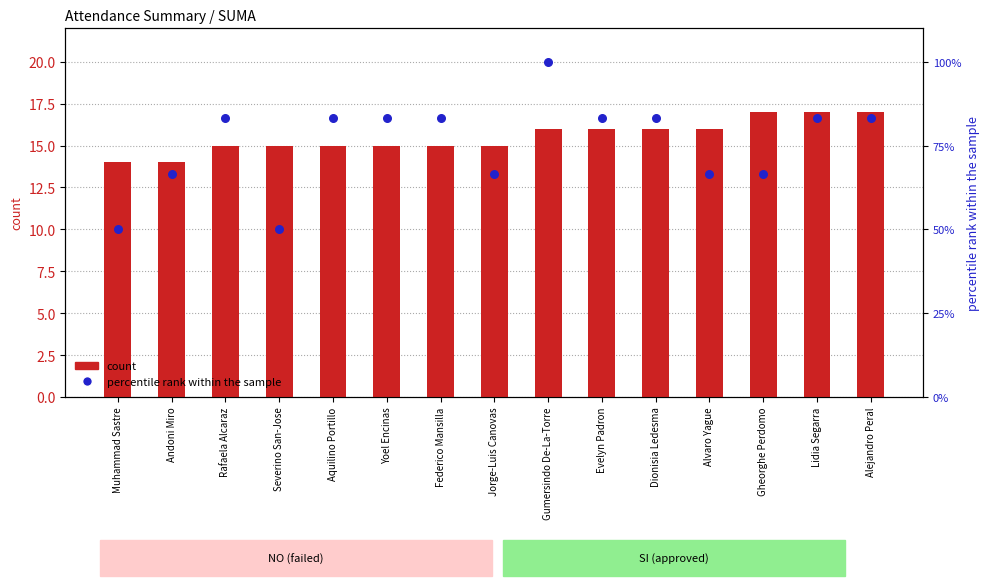

Which series has the largest Y range (max minus min)?

percentile rank within the sample